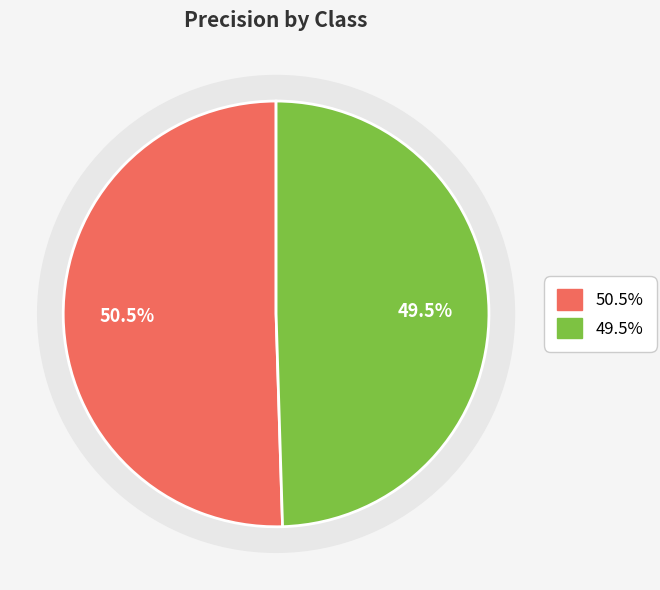

Do 1 and 0 together represent more than half of the pie?

Yes